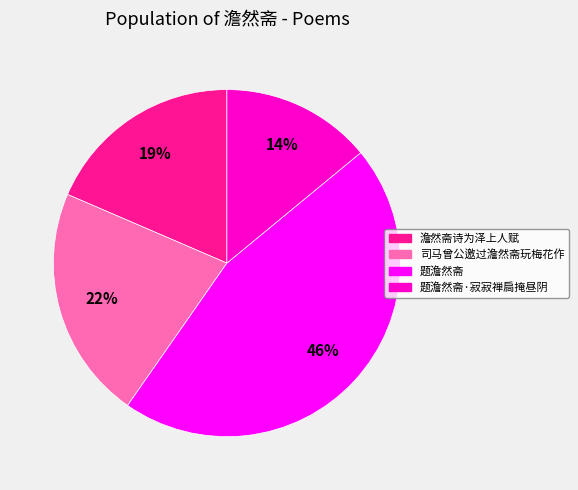

Is there any slice that represents more than half of the pie?

No